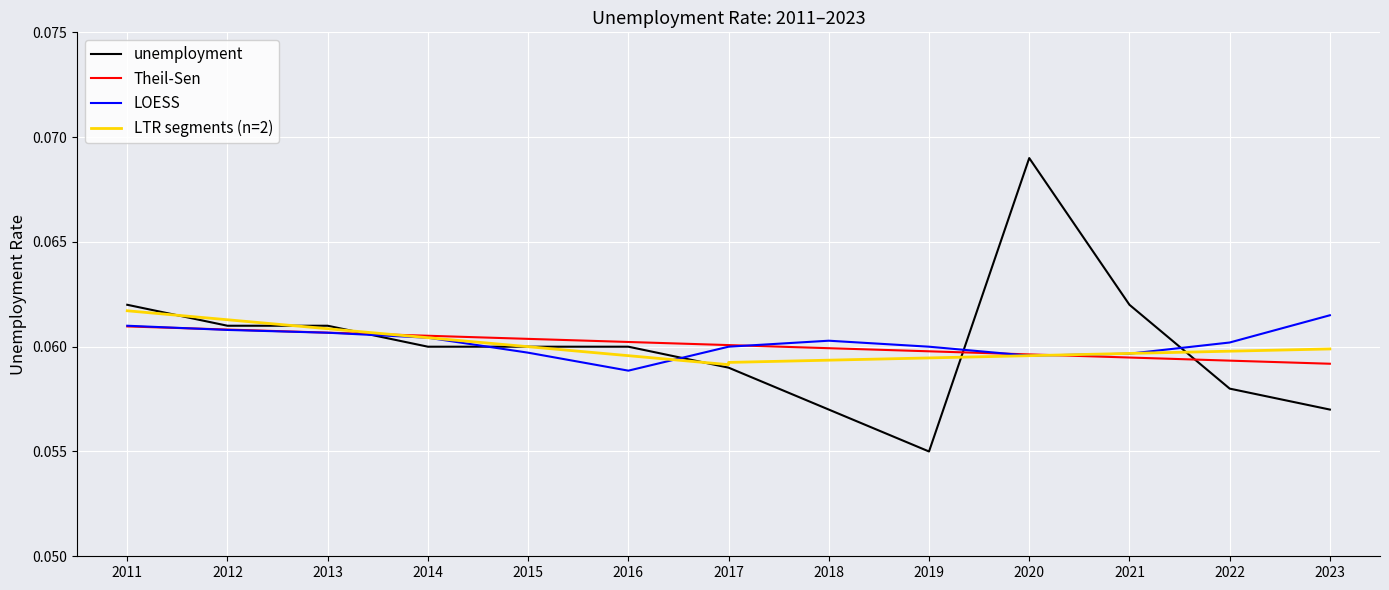

True or false: the data shows 0.1 at 2014.

True